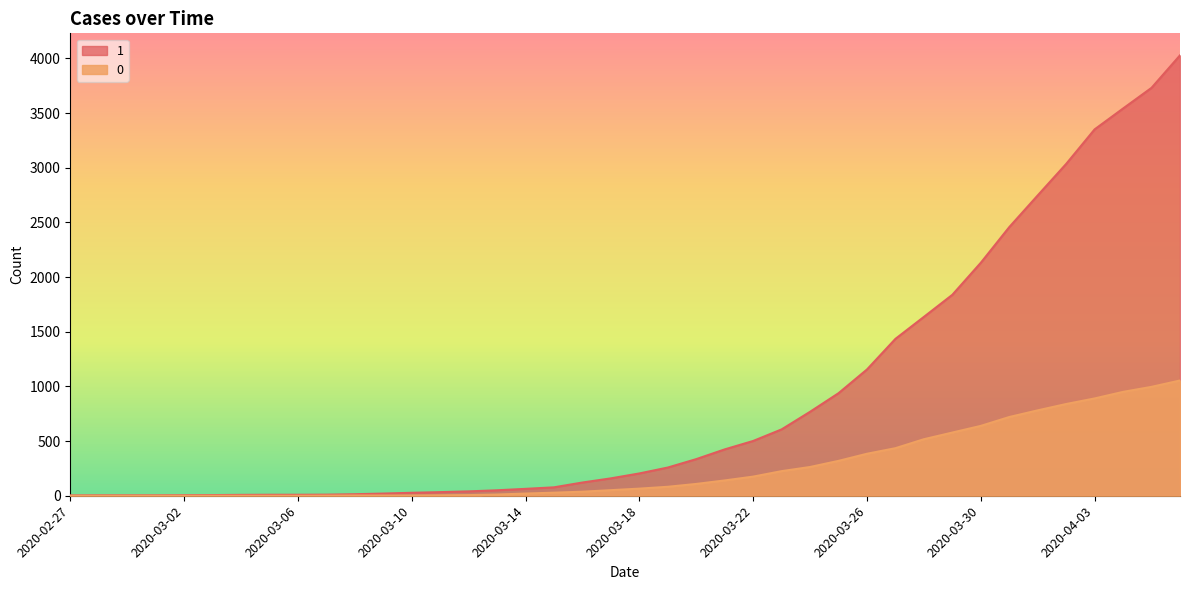

At which category is the sum across all series the highest?

2020-04-06